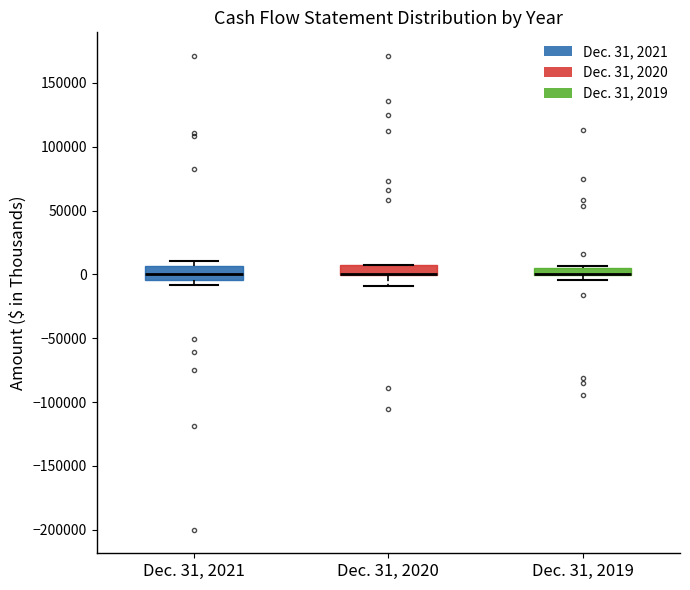

Where is the upper edge of the box for Dec. 31, 2019 on the y-axis? The values are not printed on the chart, so give them approximately, as read against the axis.

5000